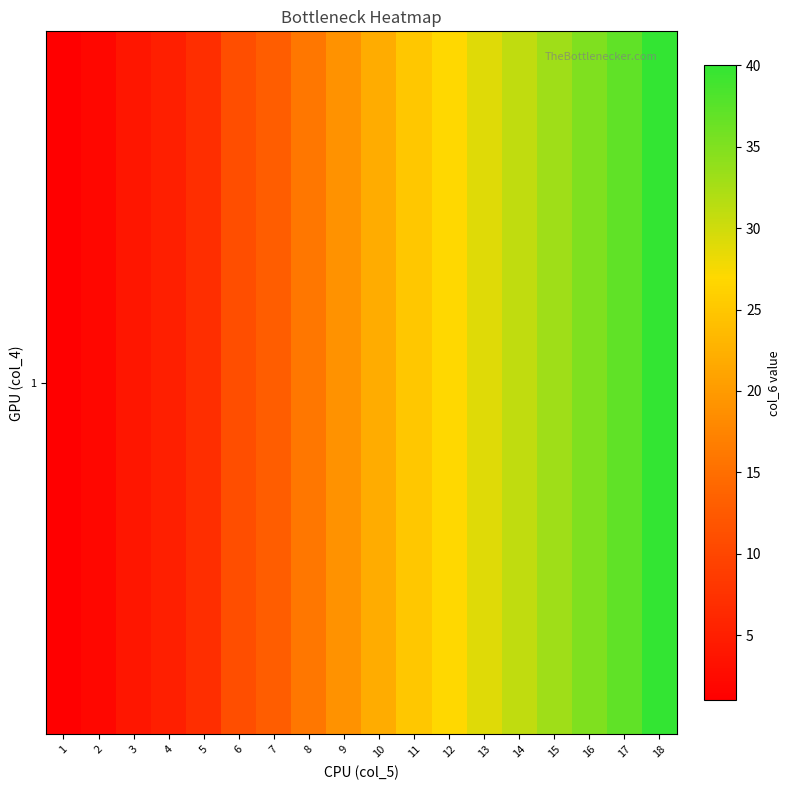

What is the change in value from 4 to 7?

+8